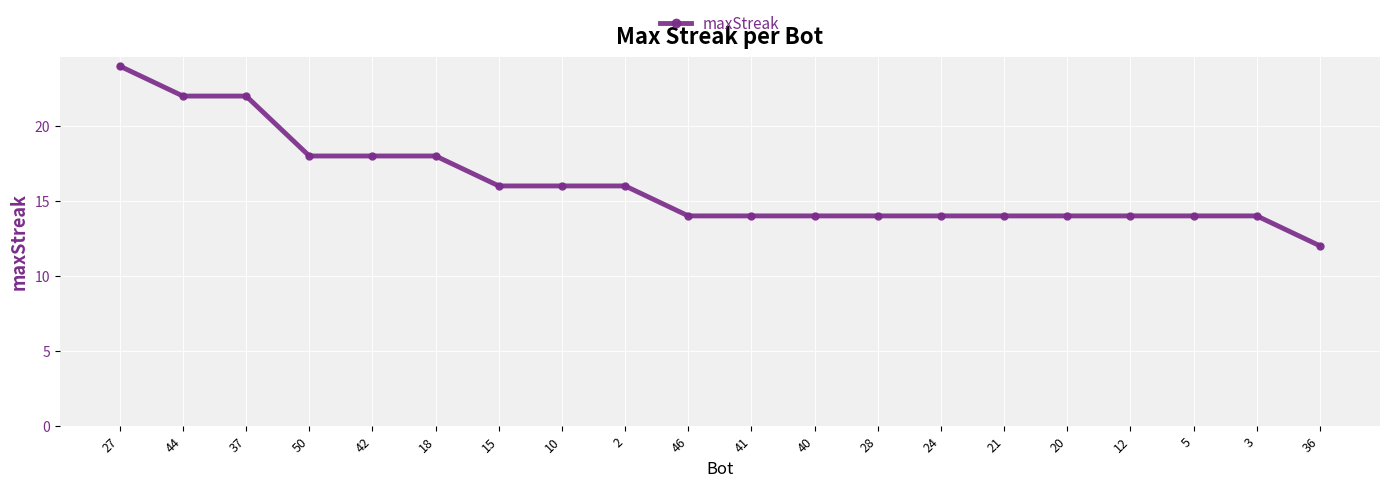

What is the smallest value displayed?

12